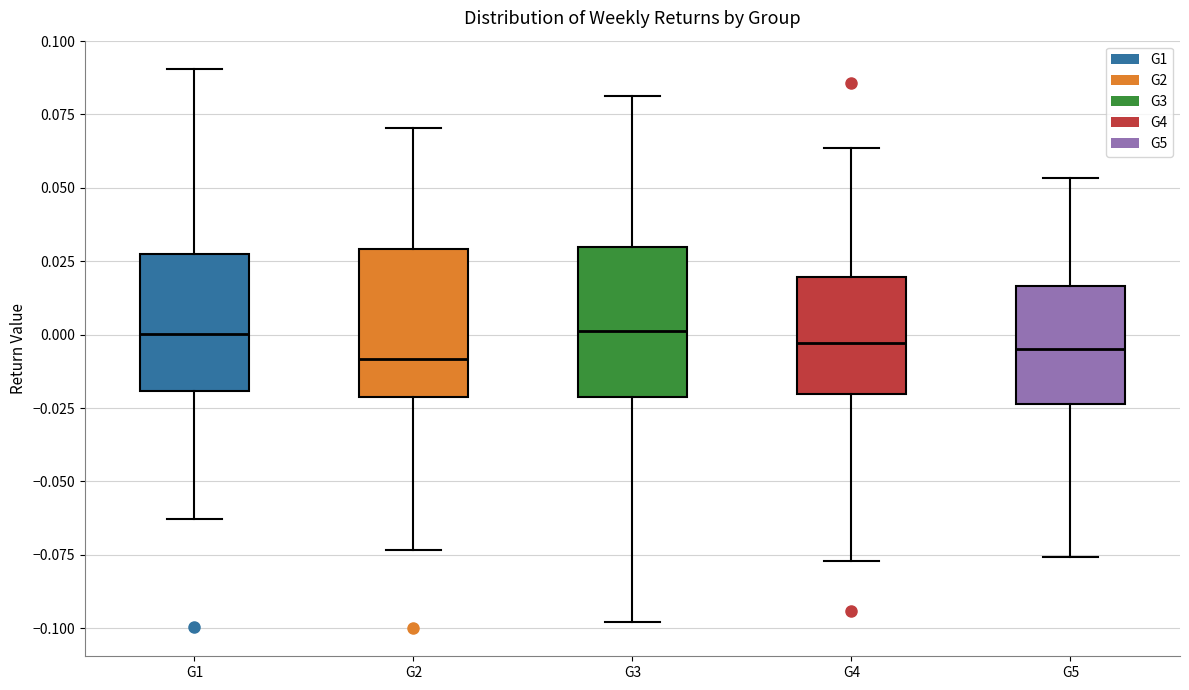

Where does the upper whisker of the box for G3 end on the y-axis? The values are not printed on the chart, so give them approximately, as read against the axis.

0.080